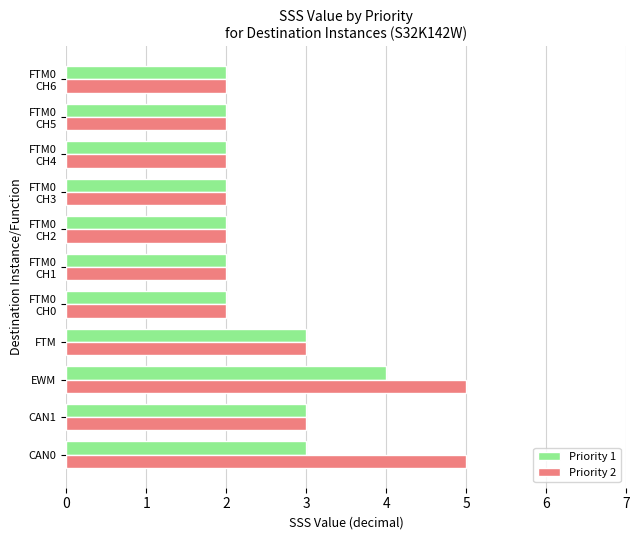

What is the maximum value shown in the chart?

5